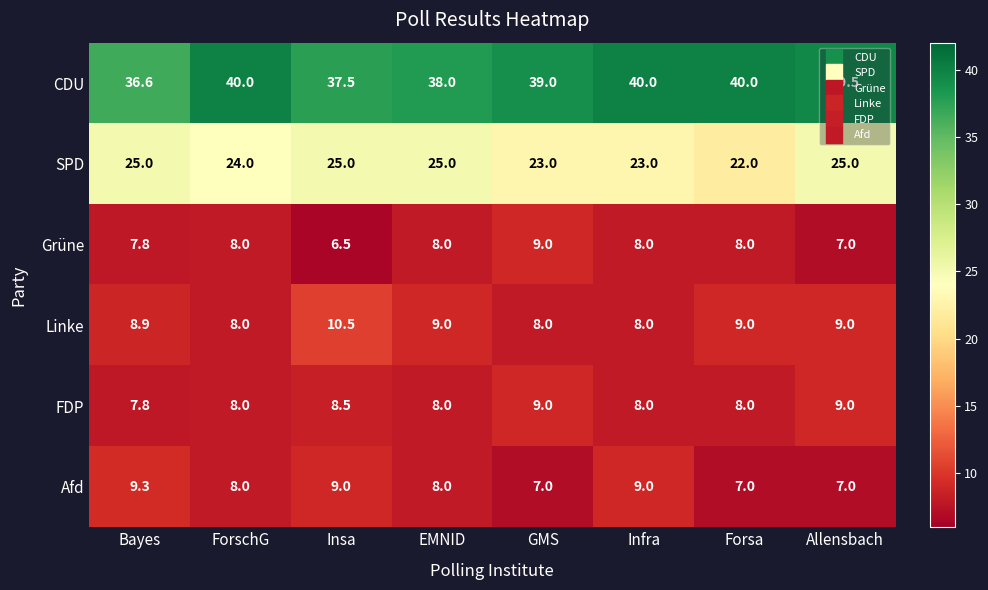

What value does the Linke series have at Forsa?

9.0